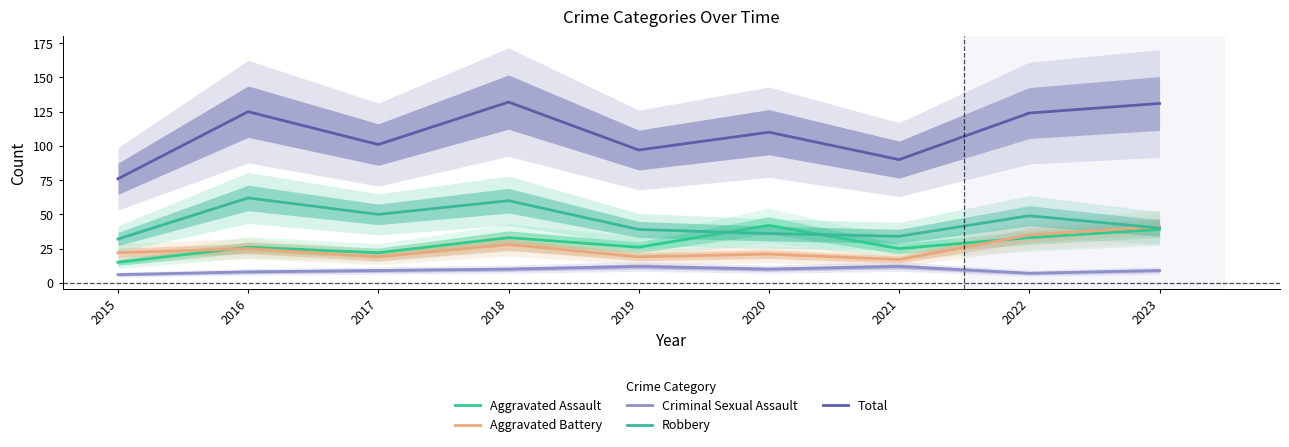

How many distinct data groups are displayed?

5